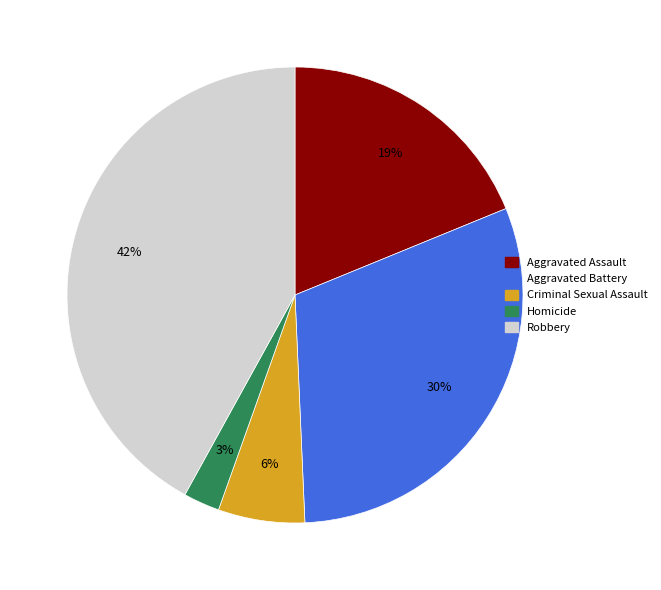

Is the sum of Criminal Sexual Assault and Aggravated Battery greater than half?

No